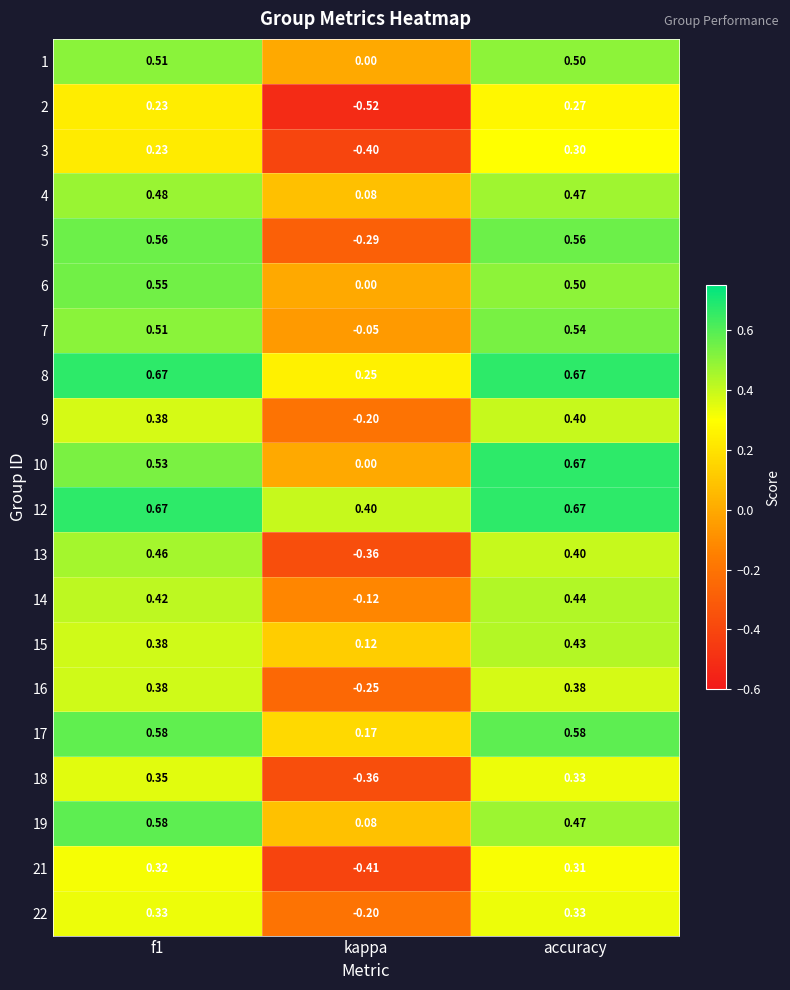

Which label corresponds to the smallest value in the chart?

kappa